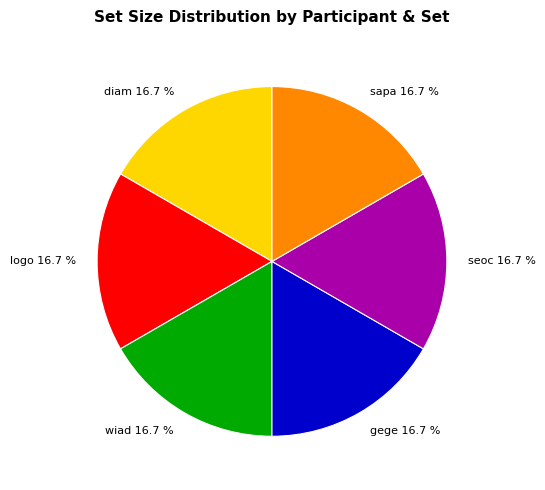

How many segments does this pie chart have?

6